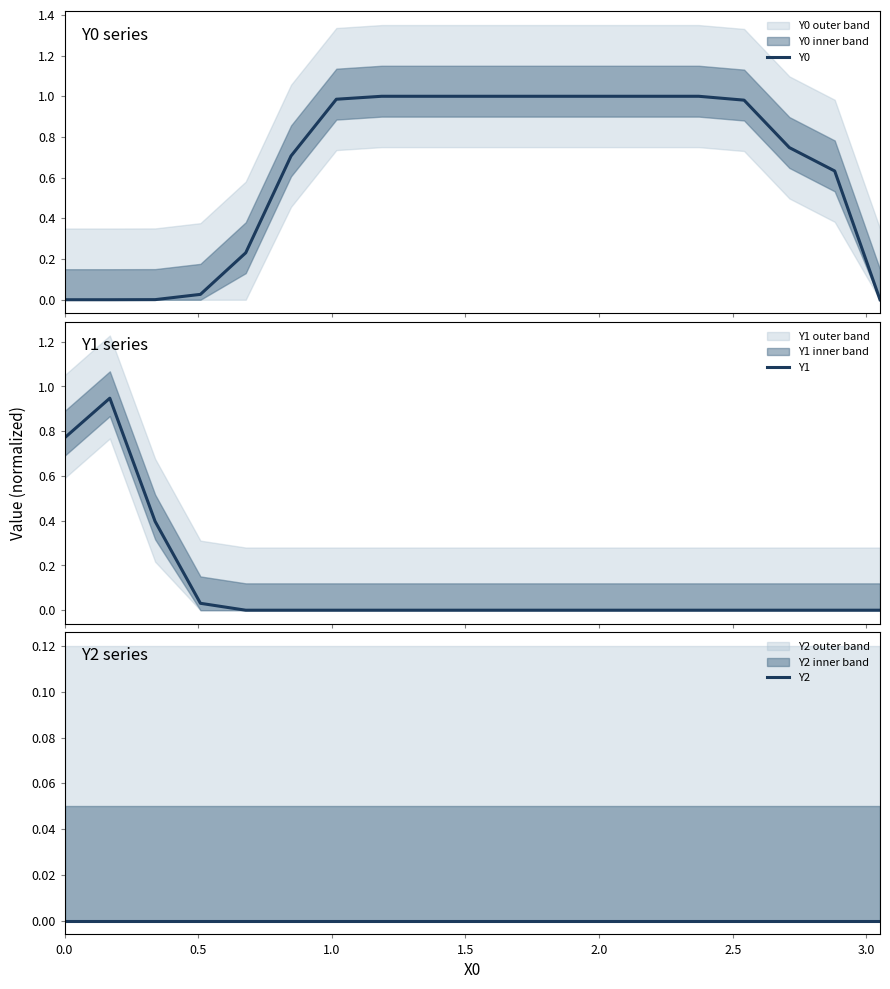

What is the greatest value displayed?

1.0